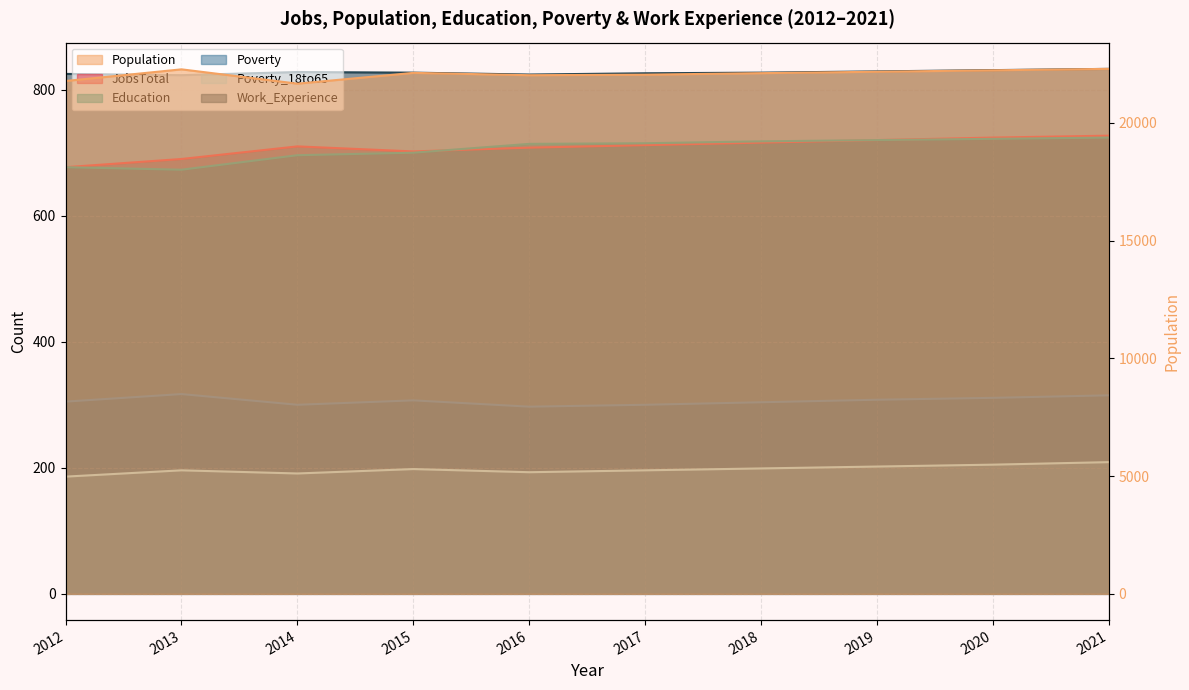

True or false: JobsTotal and Education intersect in this chart.

True